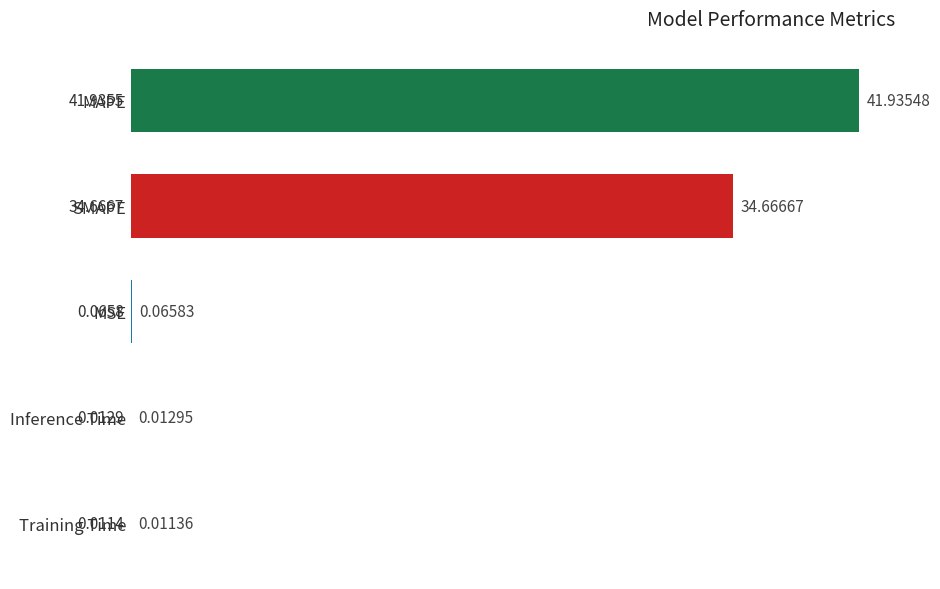

At which category does the chart reach its peak across all series?

MAPE